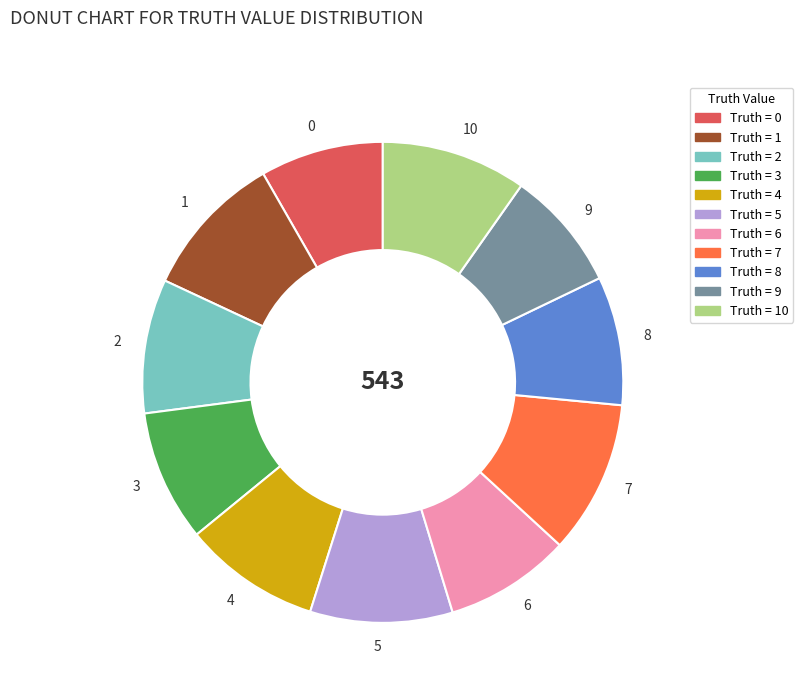

Is the sum of 7 and 10 greater than half?

No